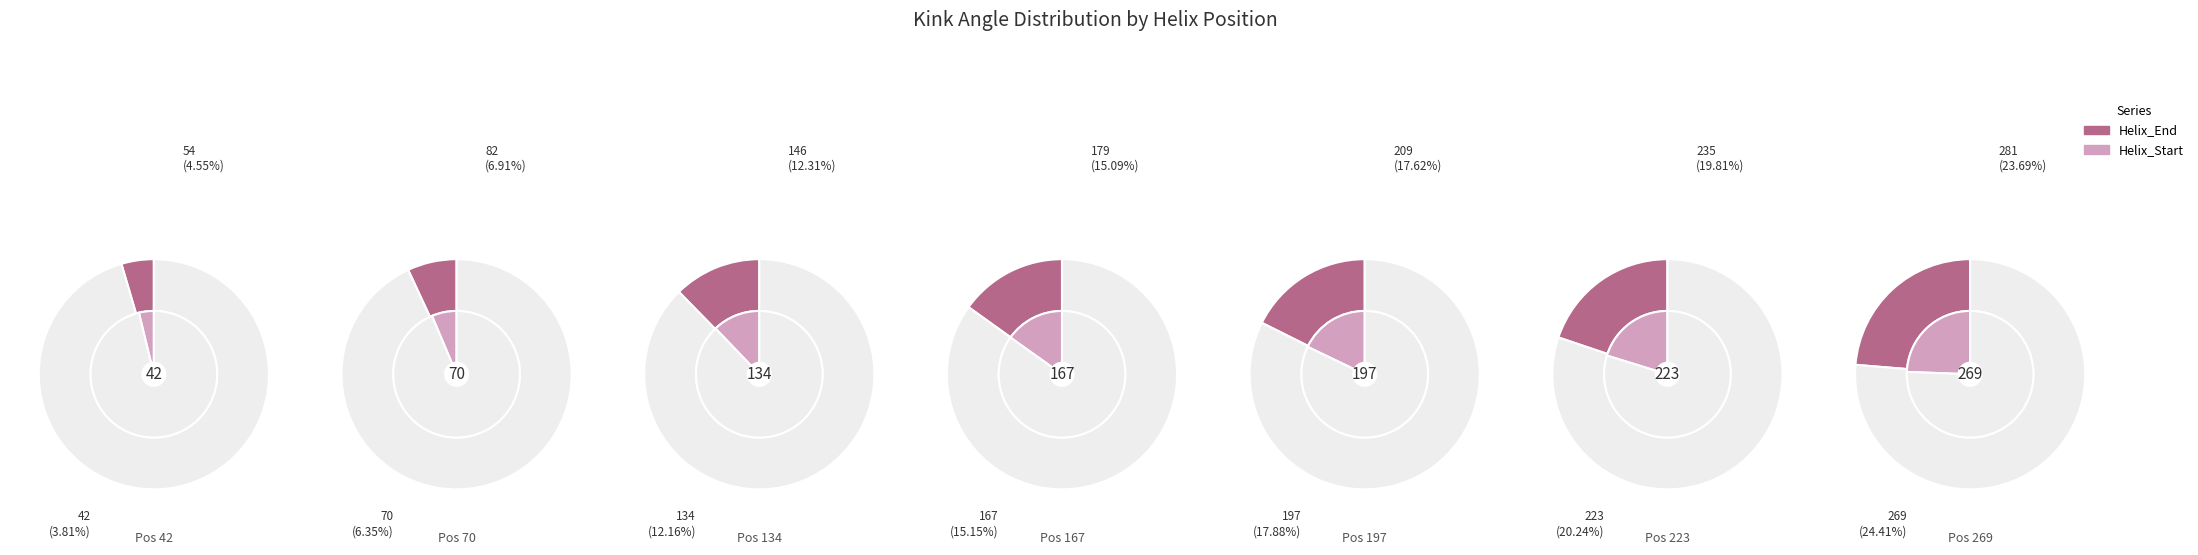

Rank the series at 167 from lowest to highest value.

Helix_Start, Helix_End